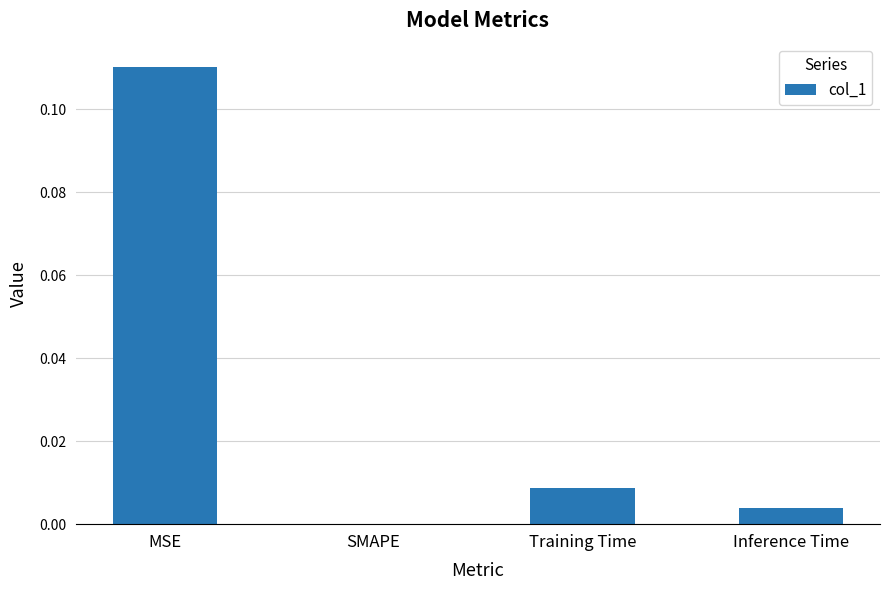

The value at SMAPE is 0.0. True or false?

True